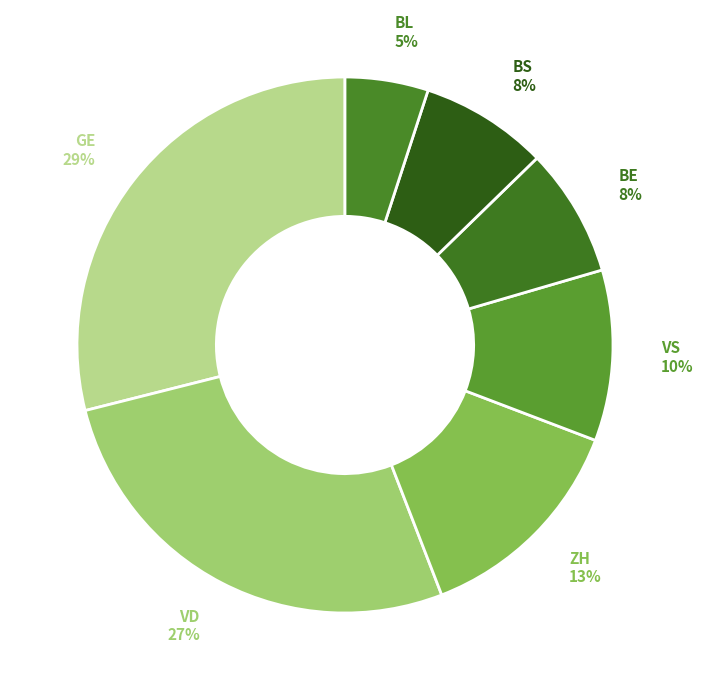

How much of the chart is everything except GL?

99.5%